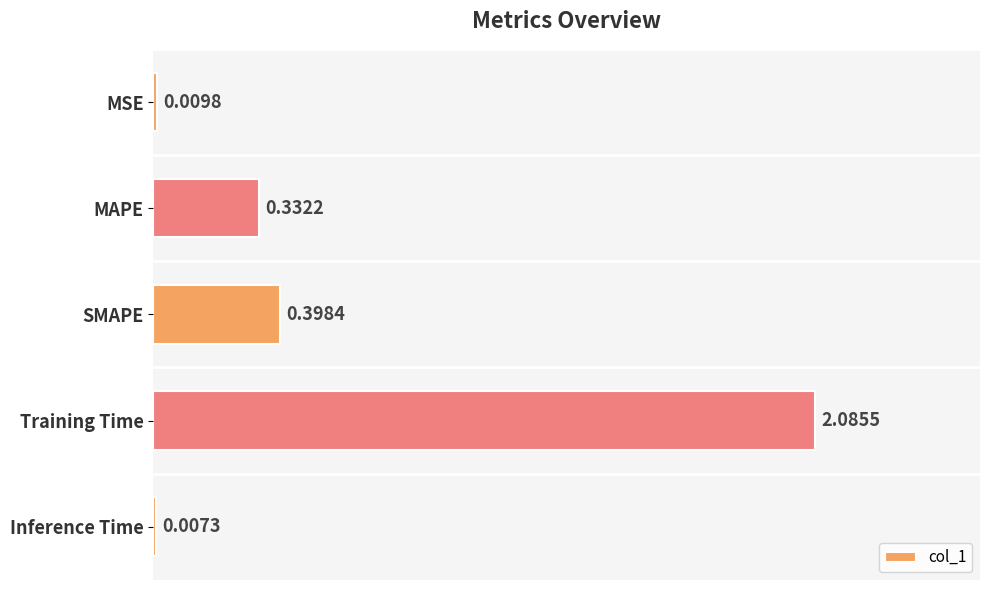

Where is the data nearest to the value 1?

SMAPE